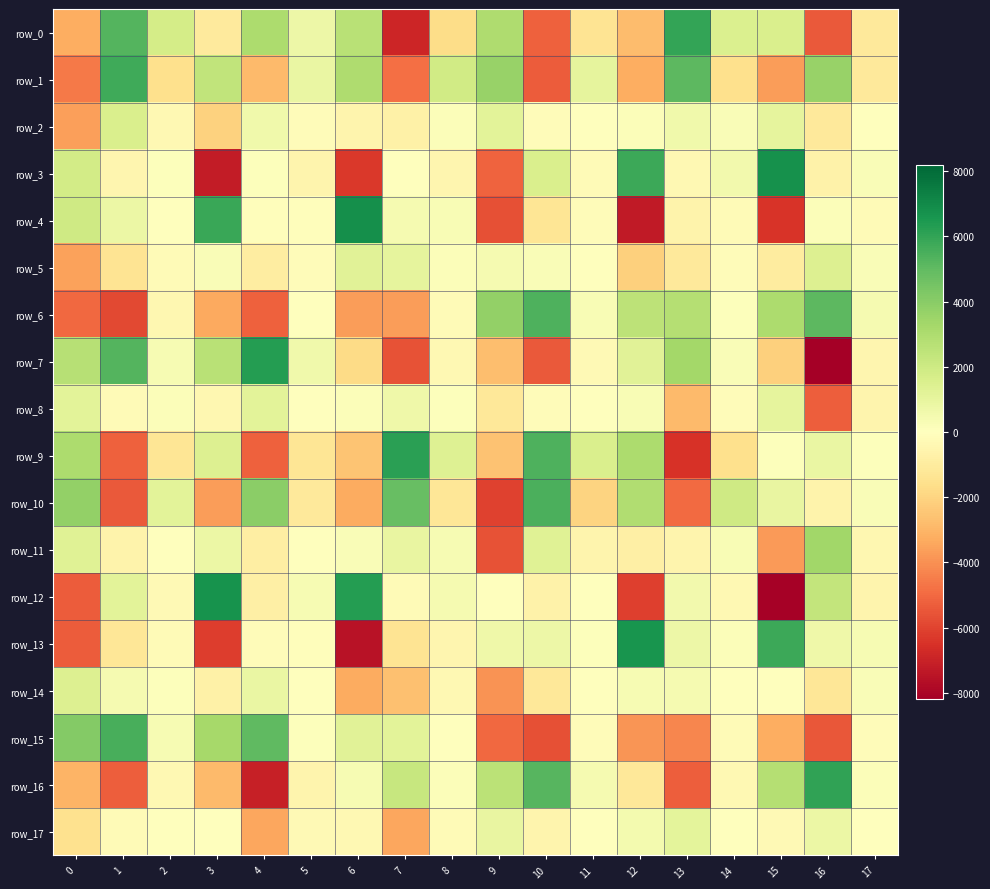

At which label does row_16 first exceed 160?

6